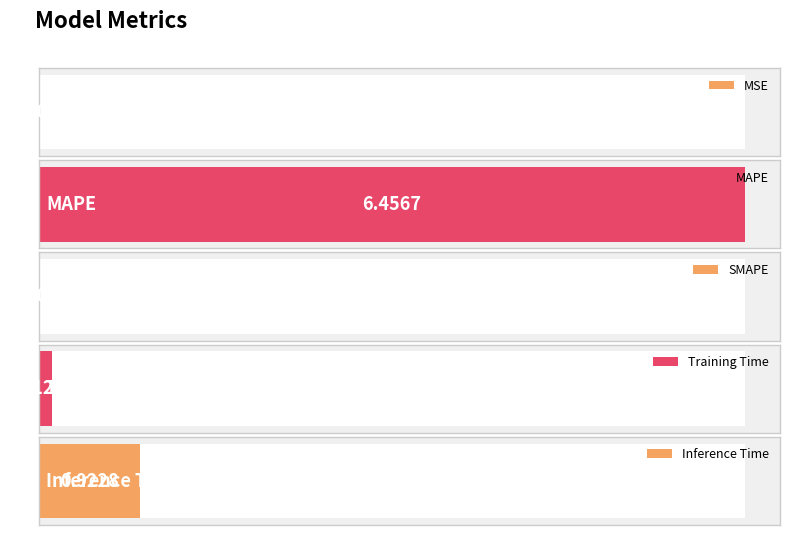

What position from the right is SMAPE?

3